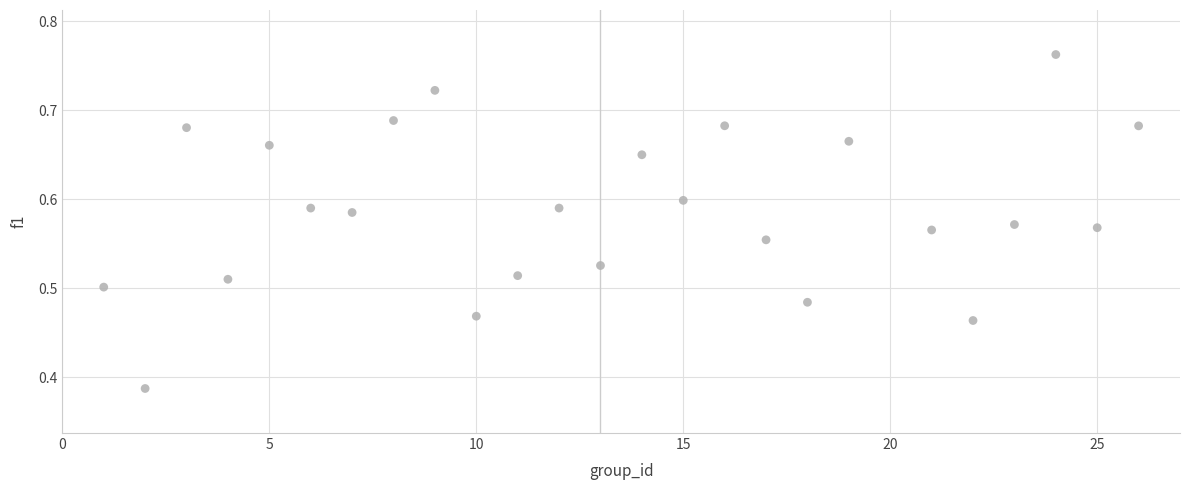

What is the range of X values (max minus min)?

25.0